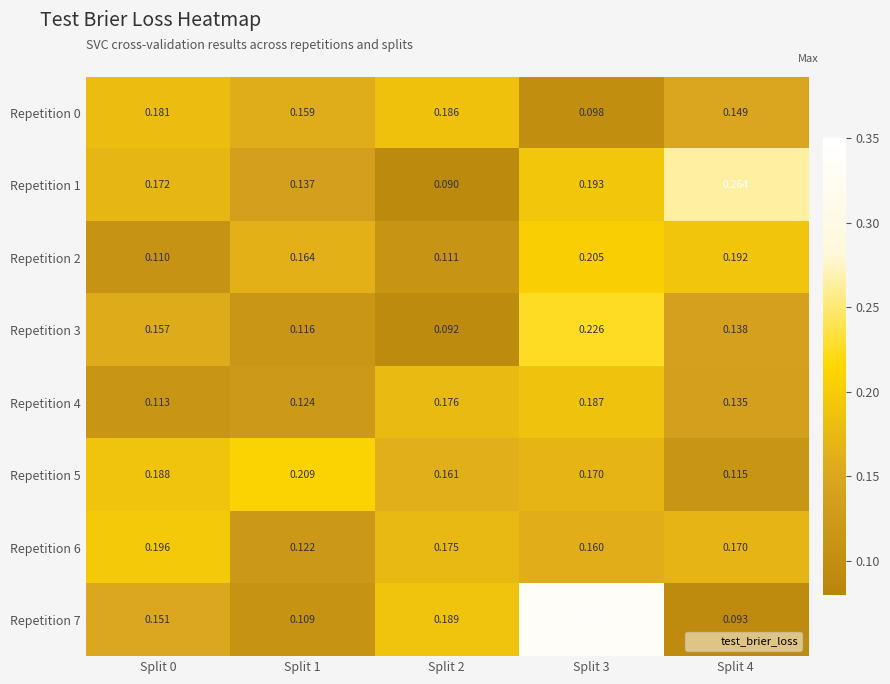

Is the value of Repetition 1 at Split 1 greater than the value of Repetition 5 at Split 0?

No